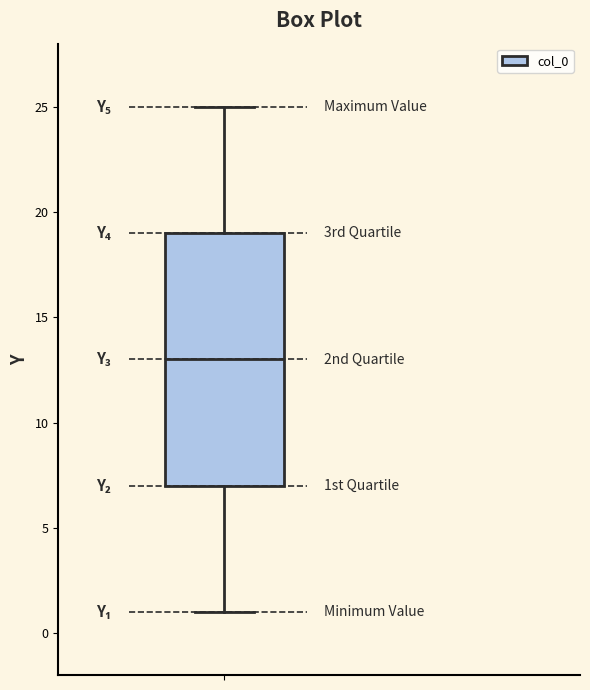

Where is the lower edge of the box on the y-axis? The values are not printed on the chart, so give them approximately, as read against the axis.

7